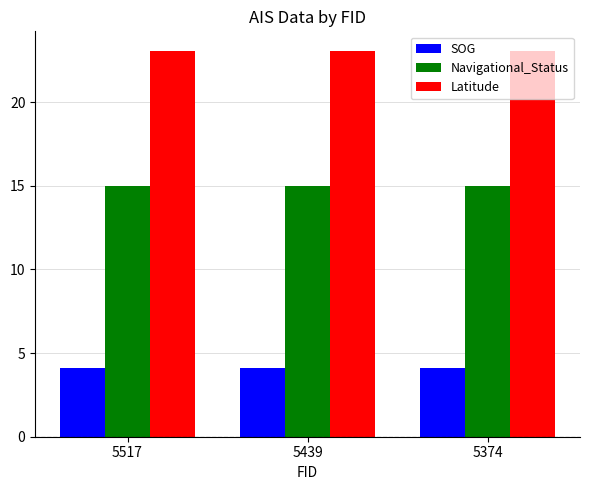

What is the average value of the SOG series?

4.1